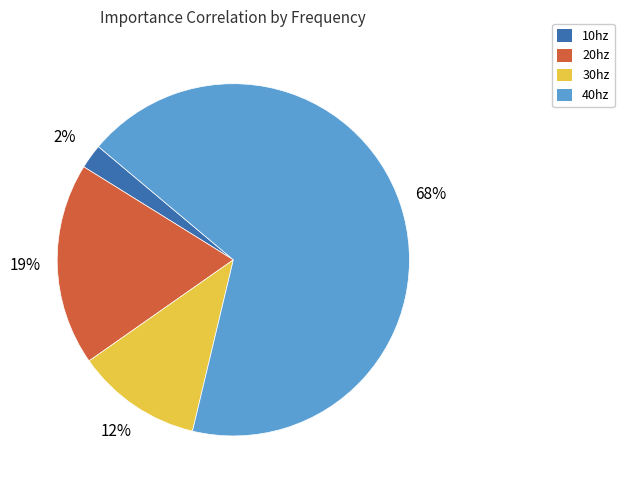

Does 40hz represent more than half of the total?

Yes